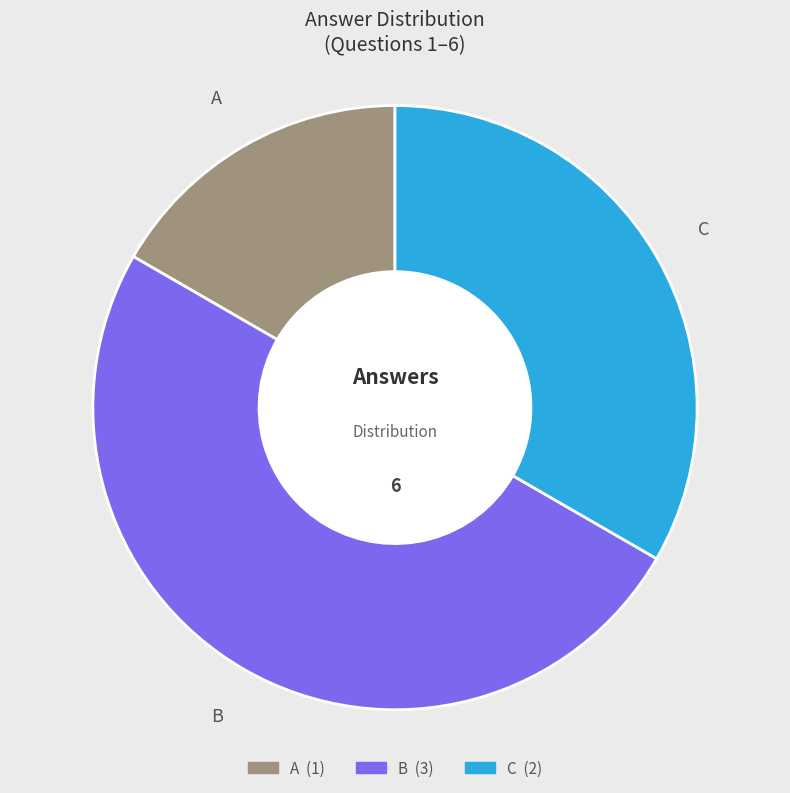

Is A the majority of the pie?

No